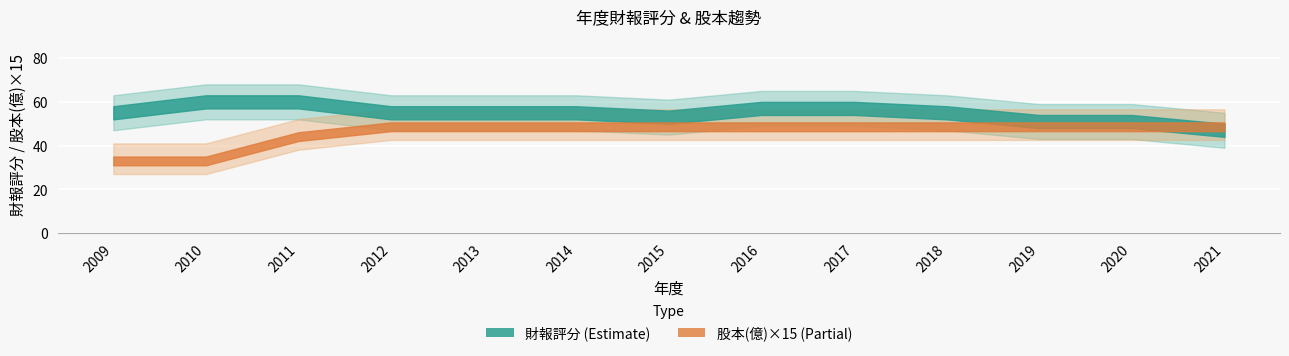

Between 2013 and 2019, which series saw the biggest shift?

財報評分